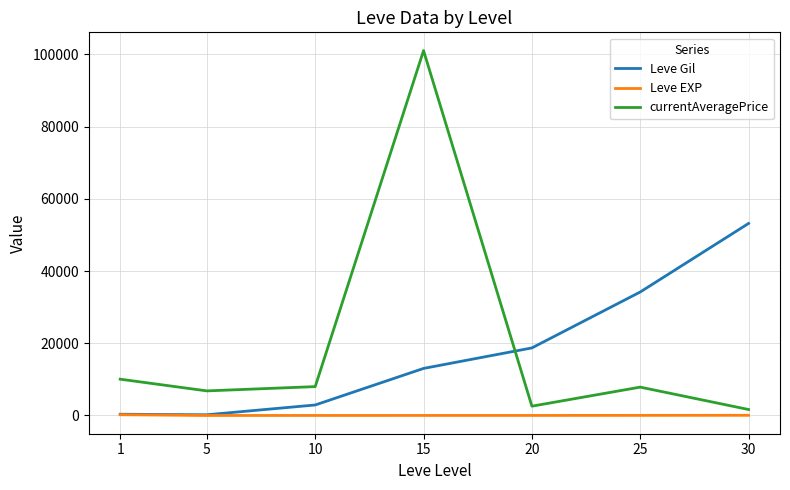

What is the lowest value of the currentAveragePrice series?

1656.0